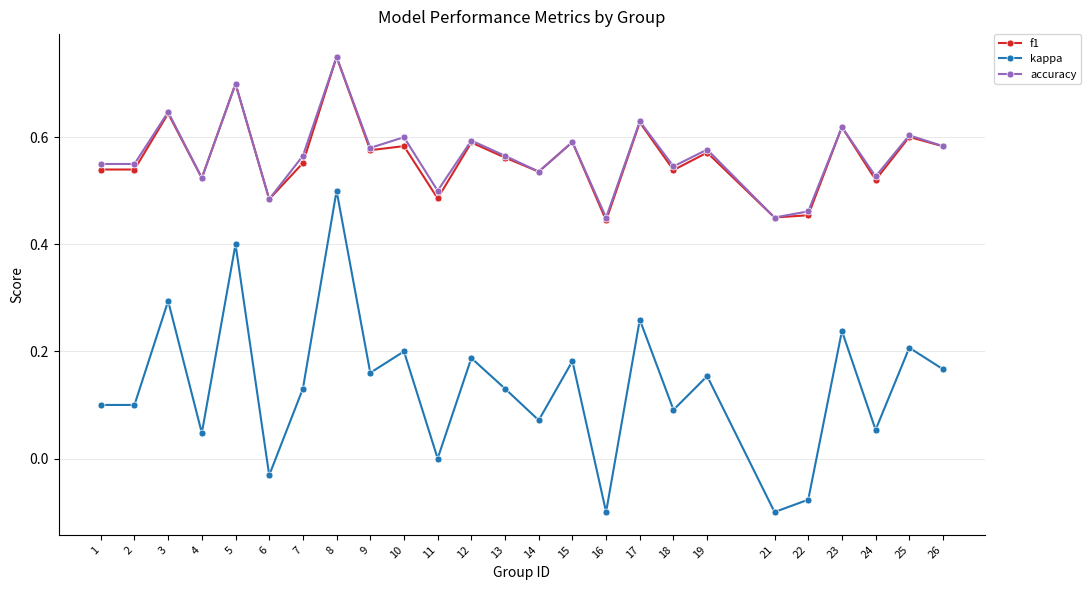

True or false: kappa has more than 1 interior local peaks.

True